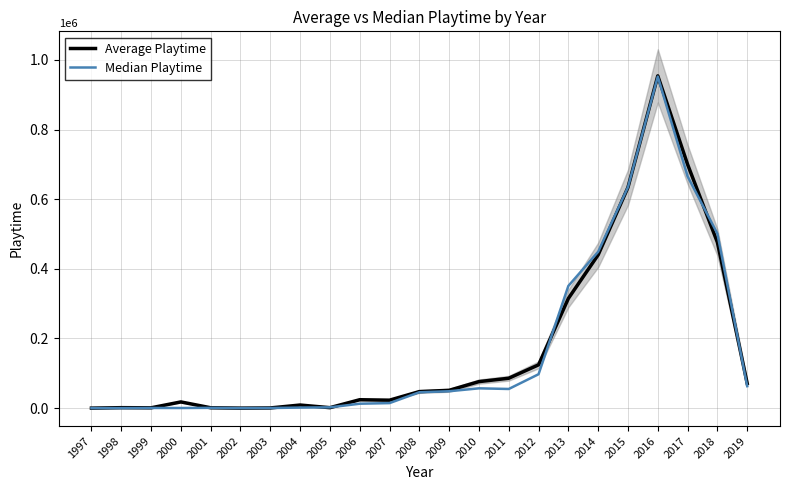

How many interior local peaks does the Average Playtime series have?

5